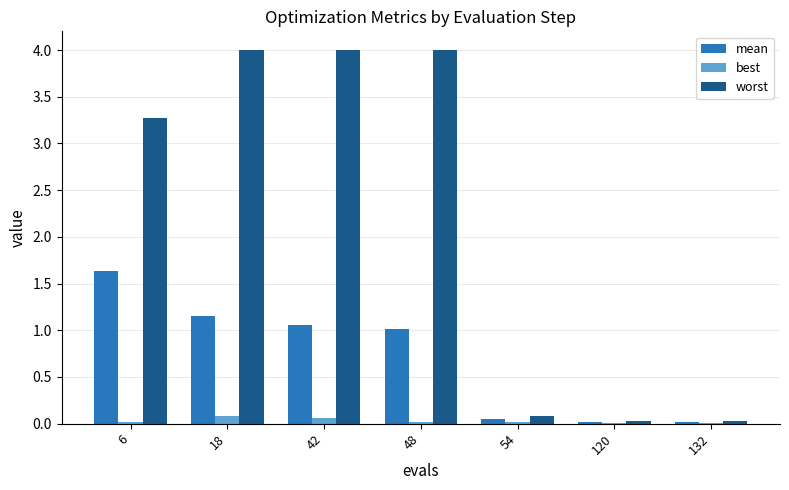

What is the average value of the worst series?

2.2